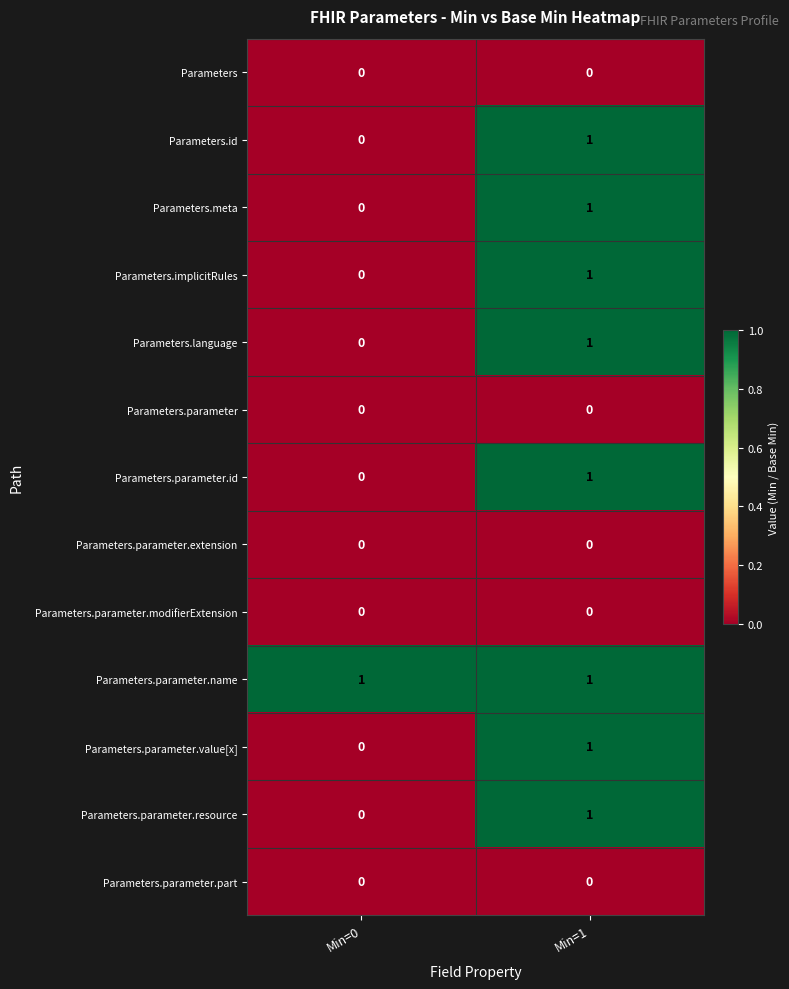

At which category is the sum across all series the highest?

Min=1